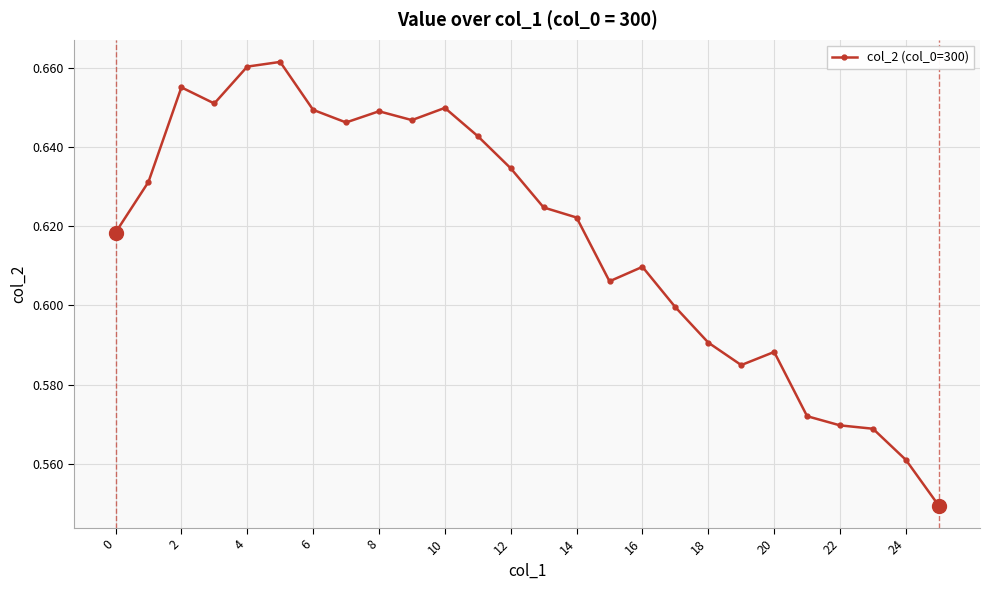

Count the values in the range 0 to 1.

26